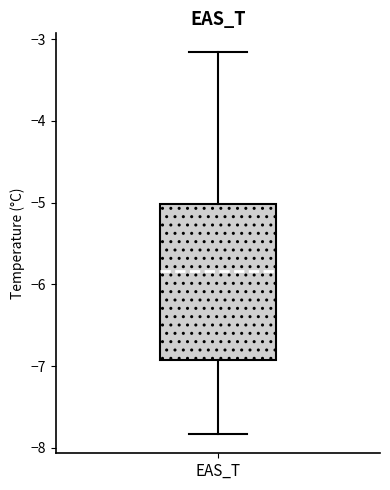

Where does the lower whisker of the box for EAS_T end on the y-axis? The values are not printed on the chart, so give them approximately, as read against the axis.

-7.8